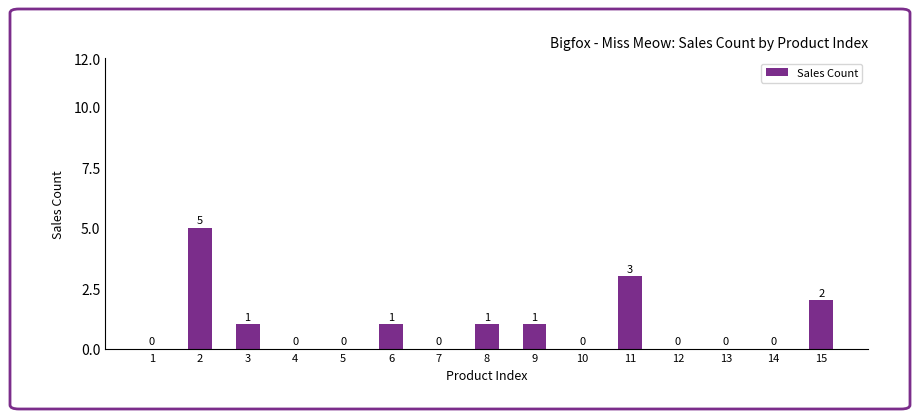

What is the sum of all values?

14